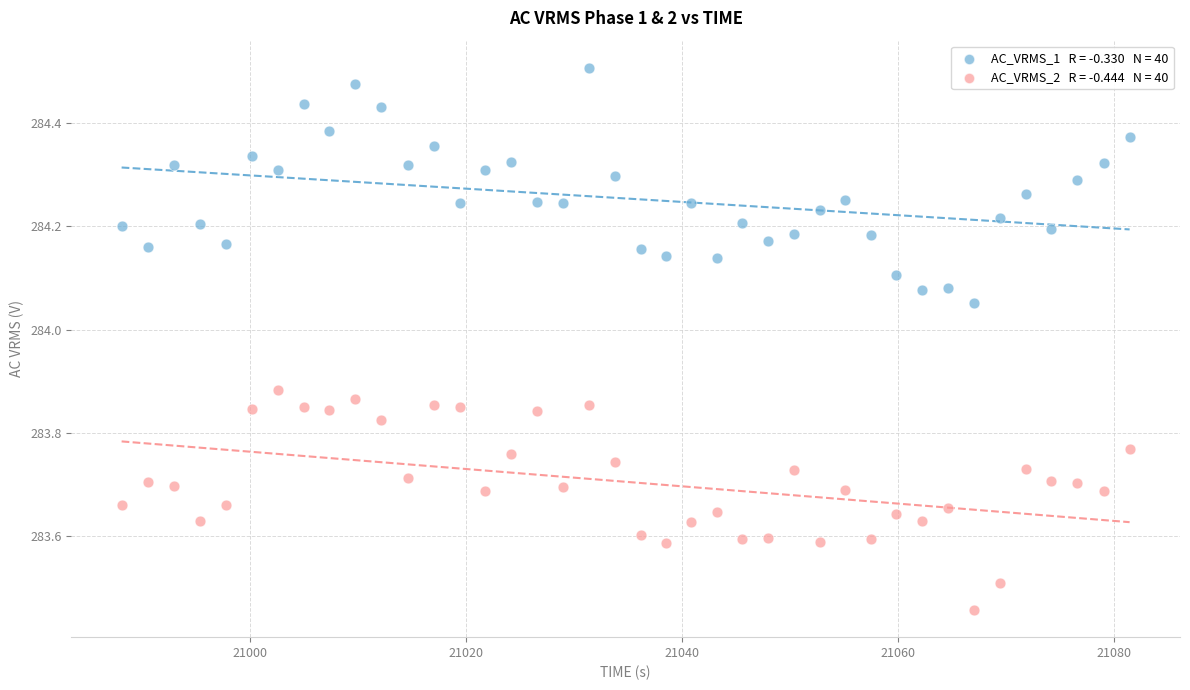

Across all data points, what is the range of Y values (max minus min)?

1.0